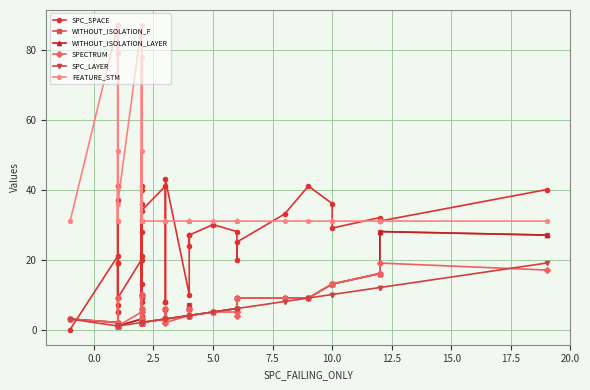

Is it true that WITHOUT_ISOLATION_LAYER equals 1 at 2.5?

False